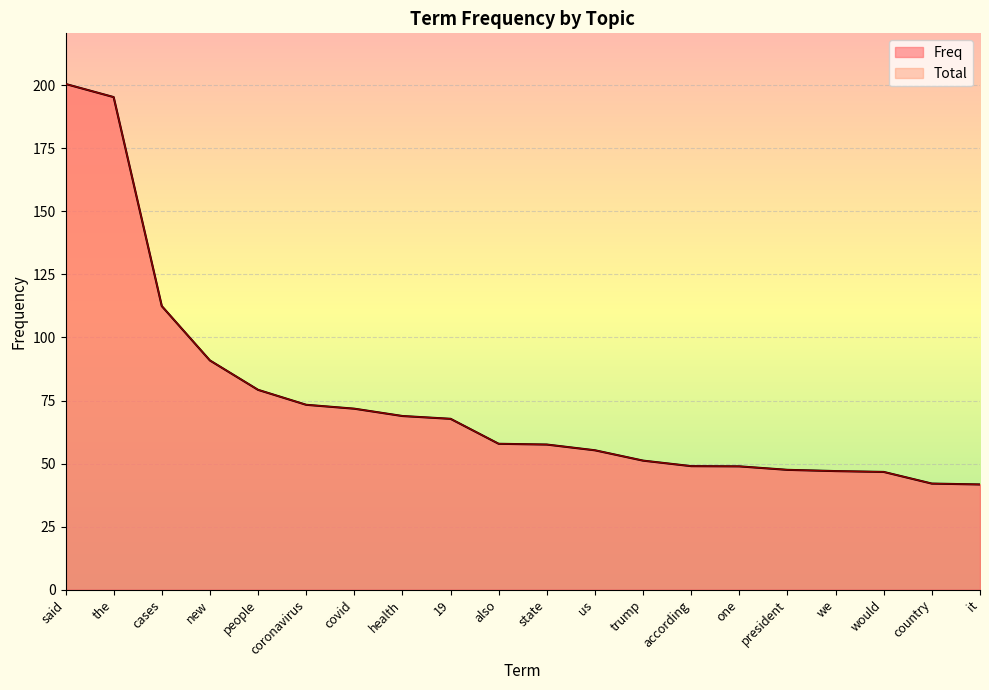

Between health and state, which is larger?

health